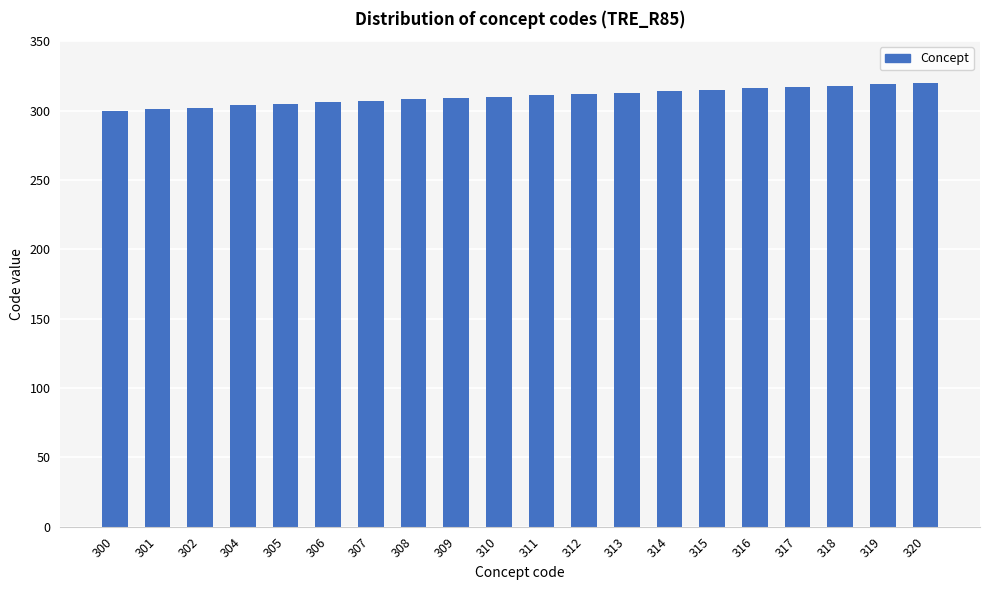

What is the sum of all values?

6207